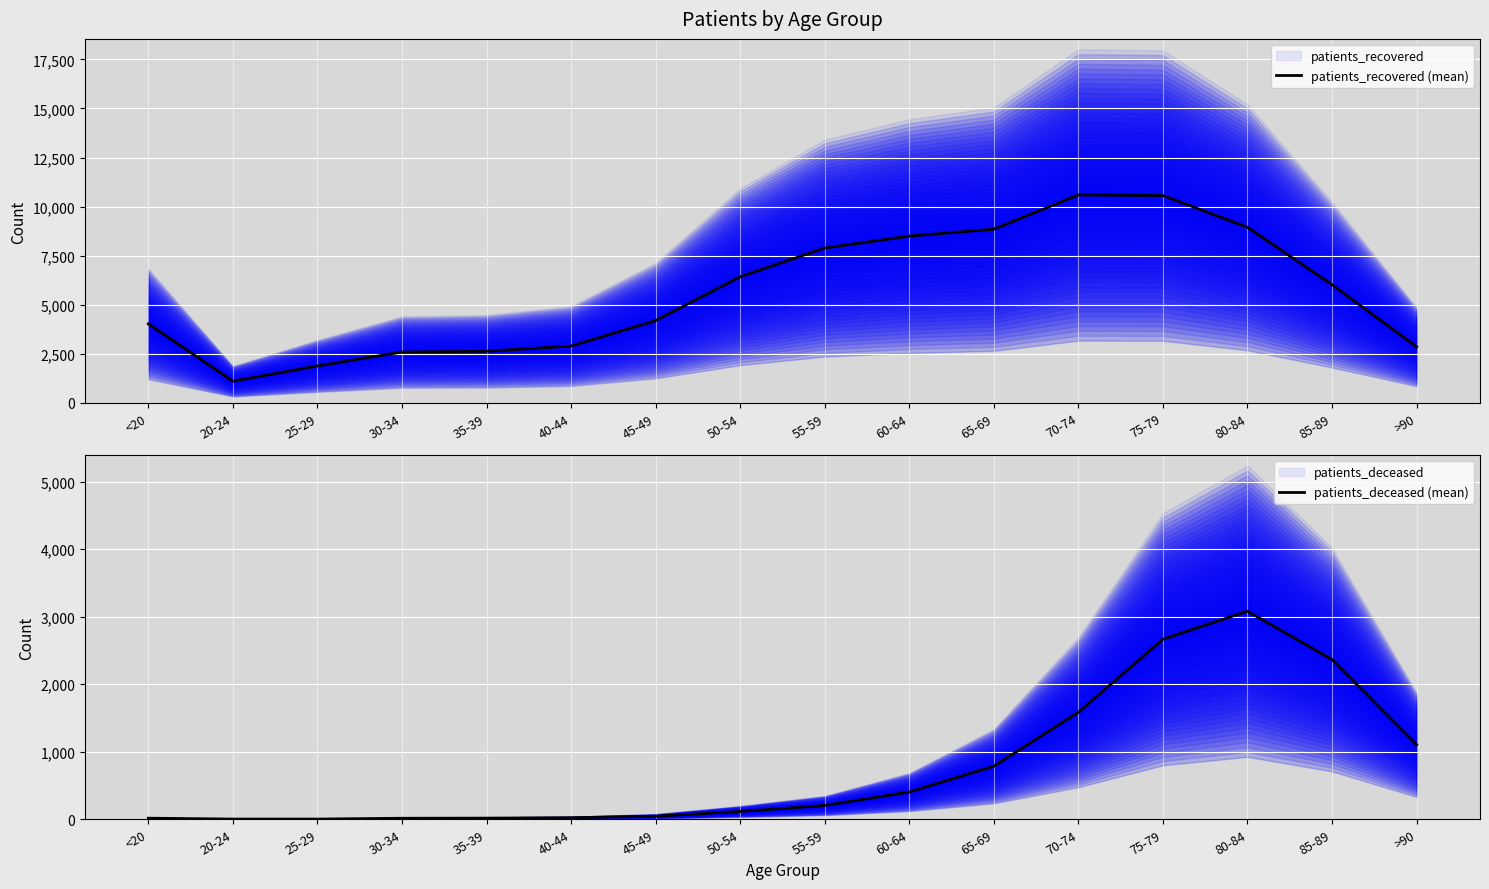

What is the total value across all series at 25-29?

1891